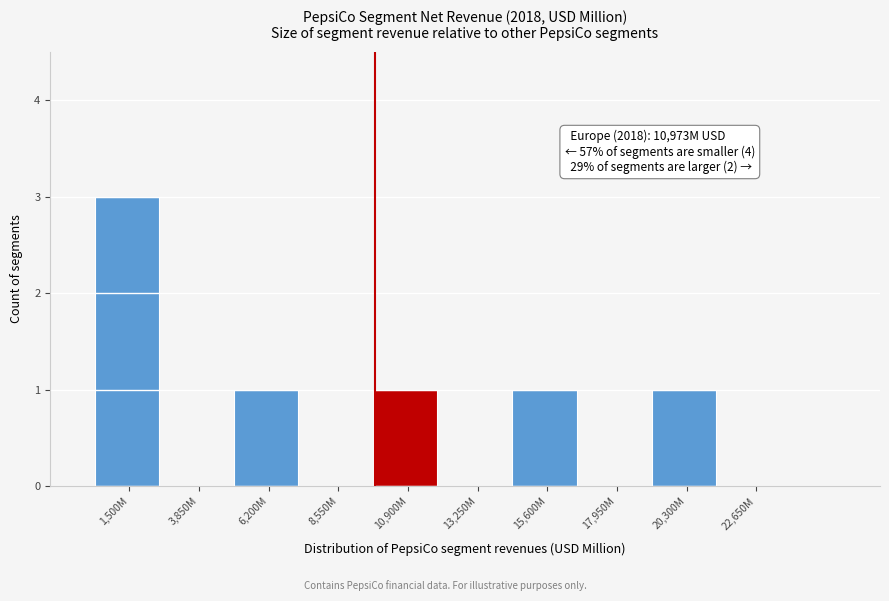

Reading left to right, what are all the values shown in this chart?

1,500M=3	3,850M=0	6,200M=1	8,550M=0	10,900M=1	13,250M=0	15,600M=1	17,950M=0	20,300M=1	22,650M=0